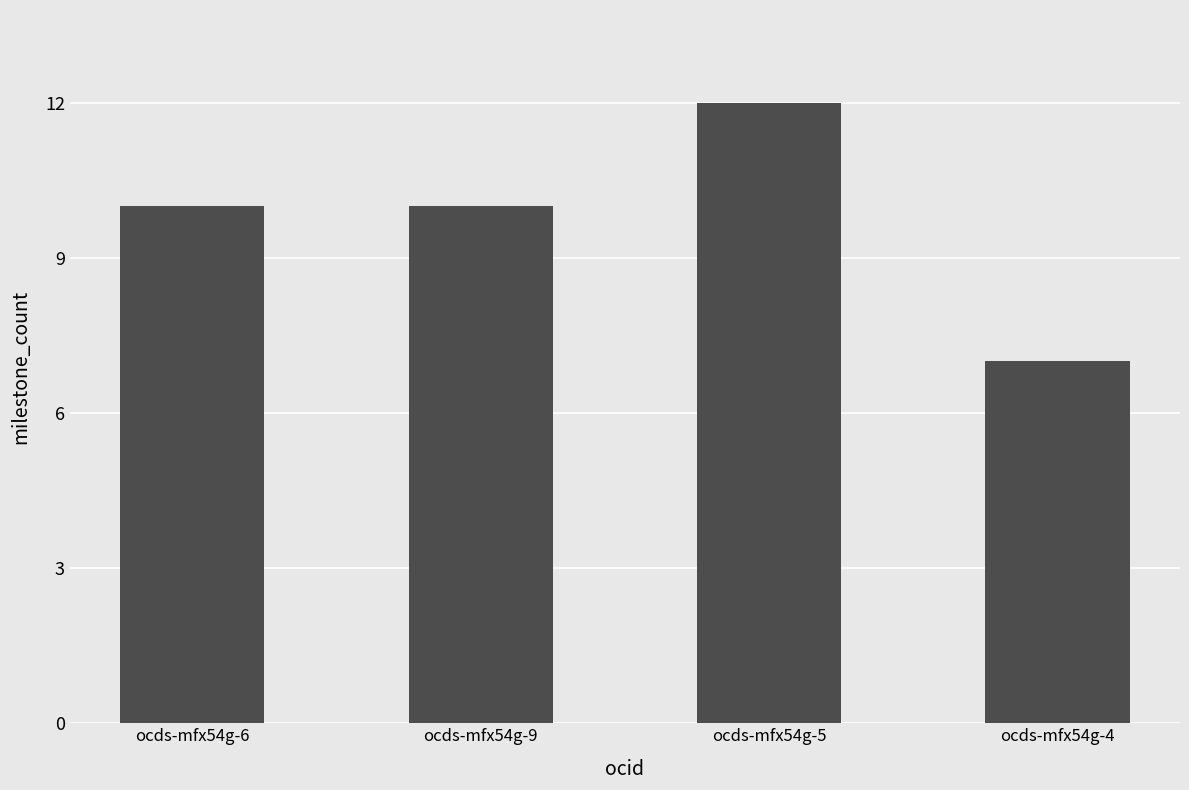

Which has a higher value, ocds-mfx54g-6 or ocds-mfx54g-5?

ocds-mfx54g-5